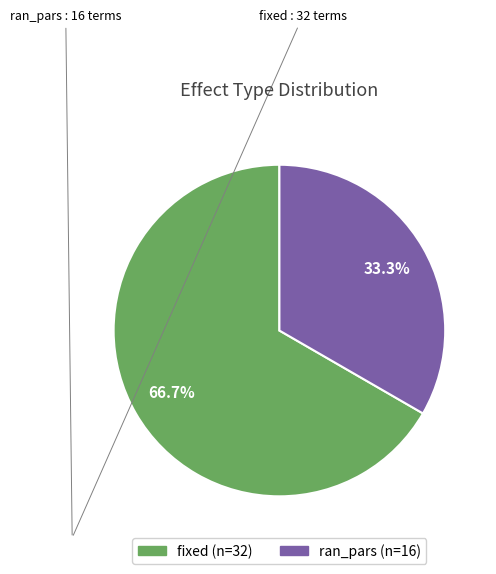

What percentage is the ran_pars slice, to the nearest percent?

33%